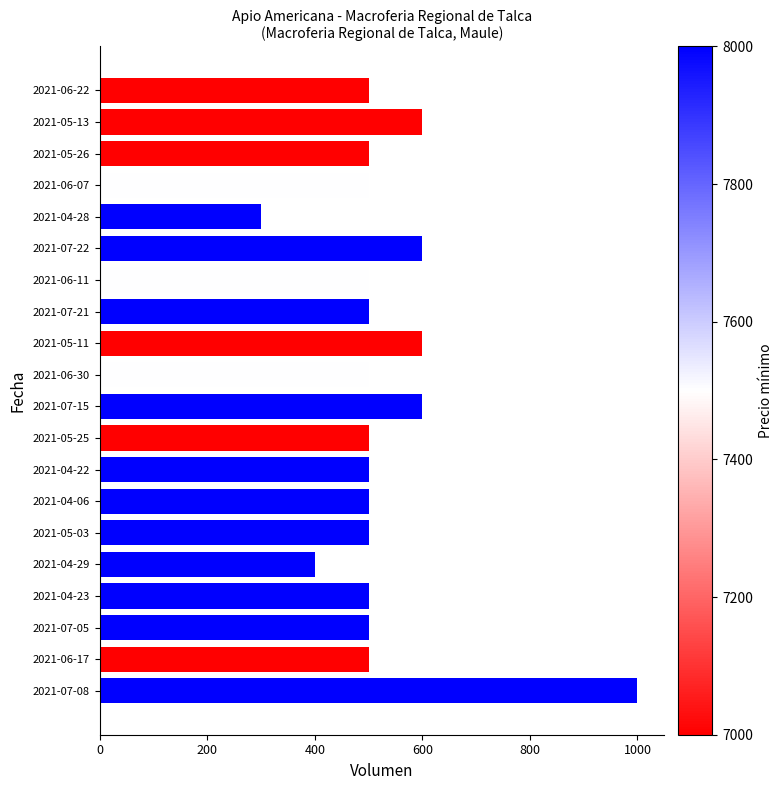

What value does the data have at 2021-04-22, to the nearest 50?

500